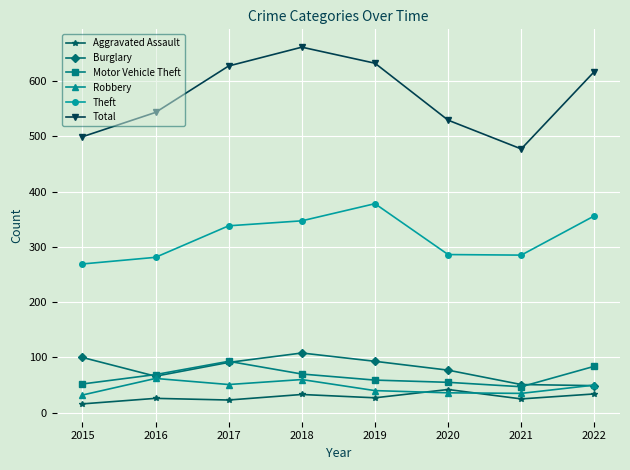

How many values in the Total series are below 617?

4